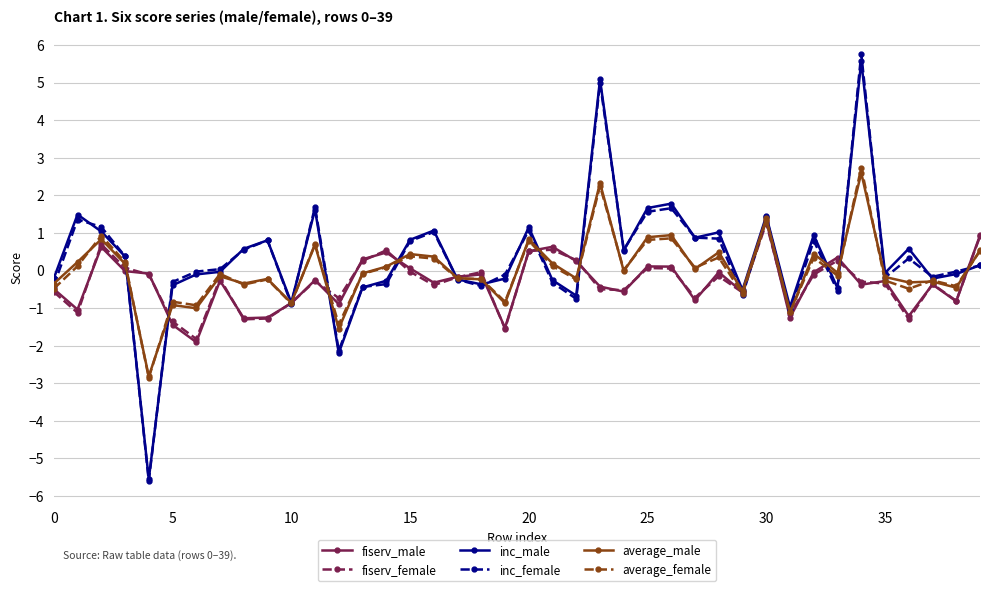

What are all the series names shown in the legend?

fiserv_male, fiserv_female, inc_male, inc_female, average_male, average_female